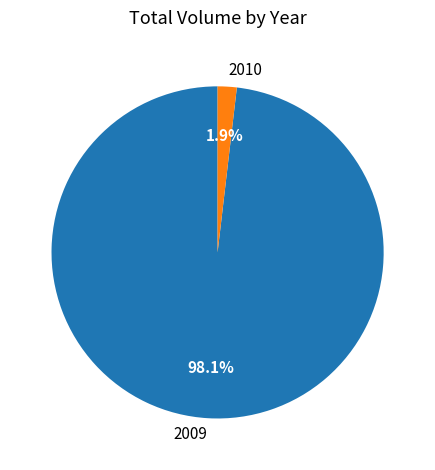

What percentage is NOT represented by 2010?

98.1%